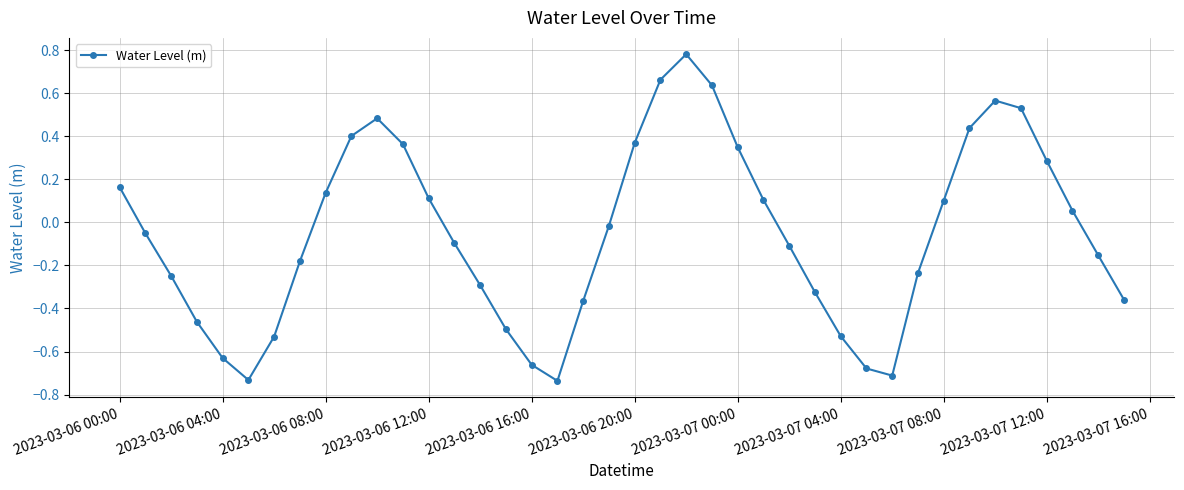

How many points are higher than both their immediate neighbors (excluding endpoints)?

3